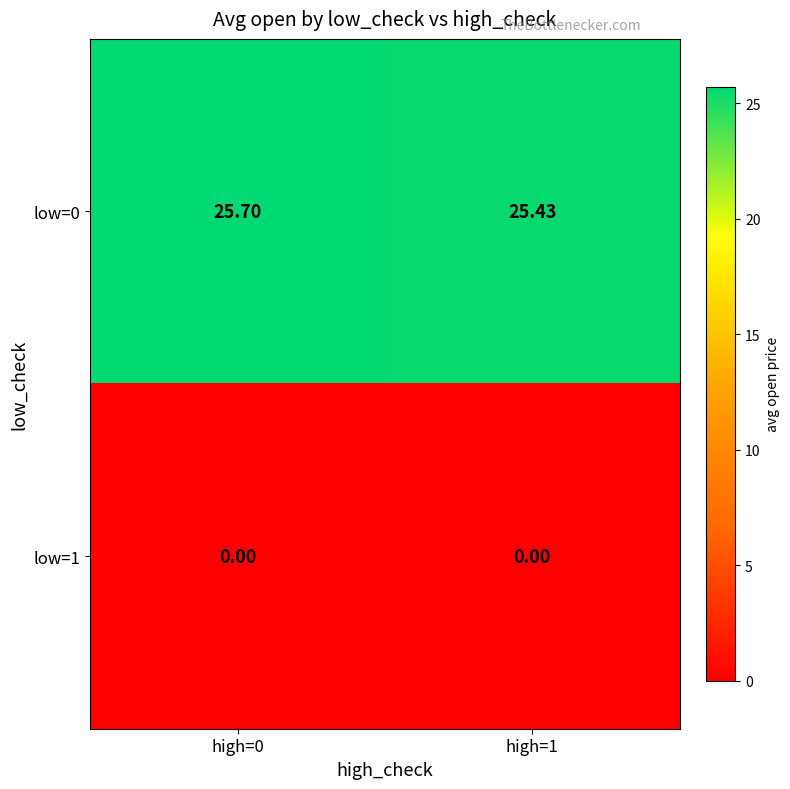

Is the value of low=1 at high=1 greater than the value of low=0 at high=1?

No